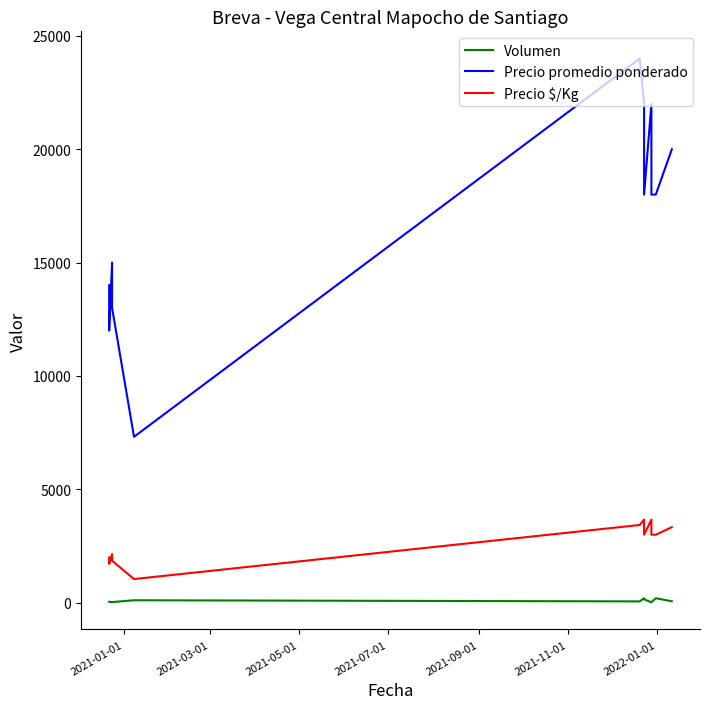

List the series in order of their overall mean, highest first.

Precio promedio ponderado, Precio $/Kg, Volumen